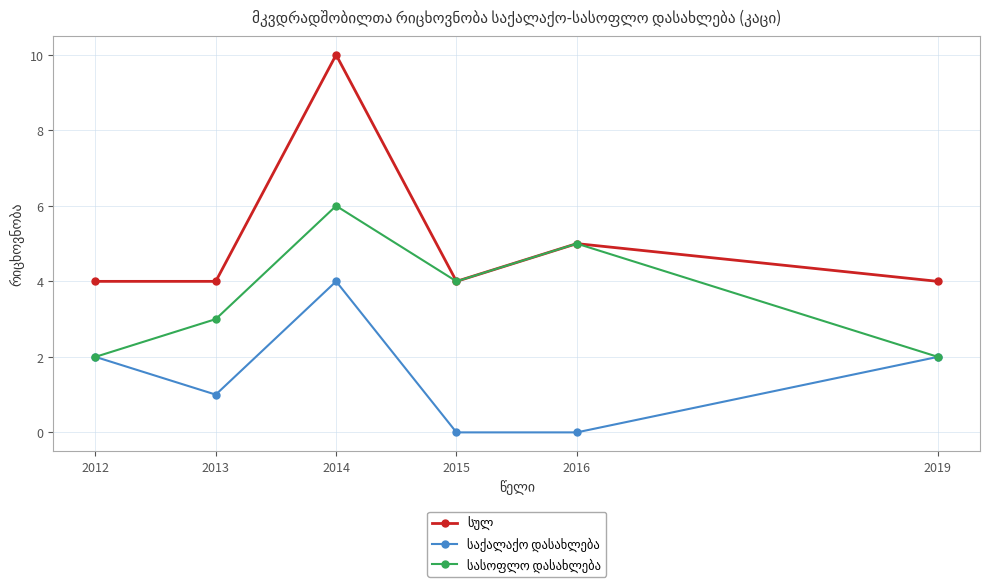

What is the total value across all series at 2013?

8